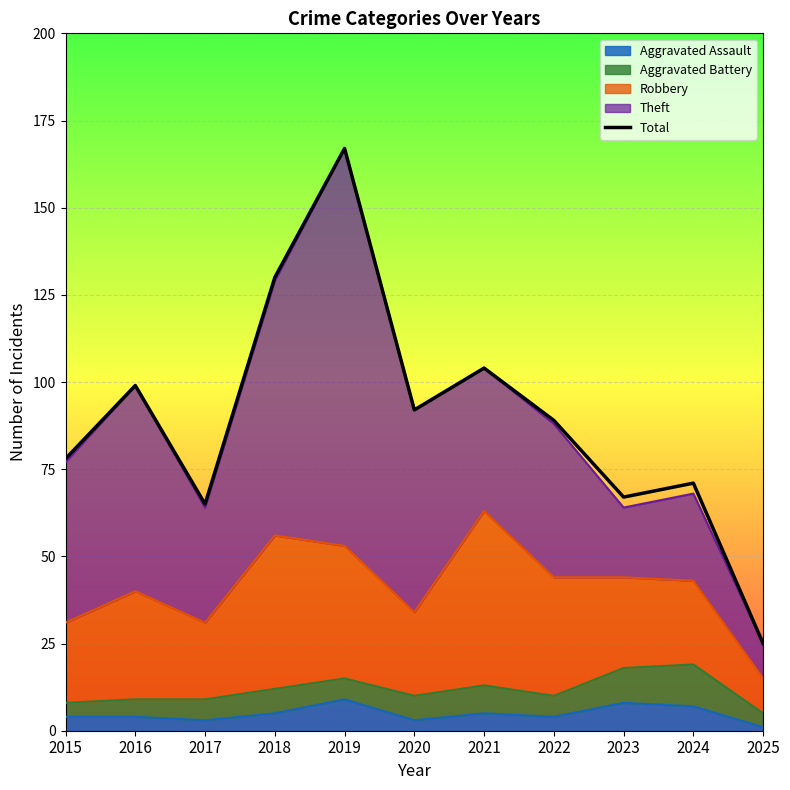

List the labels in order of value, largest first.

2019, 2018, 2021, 2016, 2020, 2022, 2015, 2024, 2023, 2017, 2025